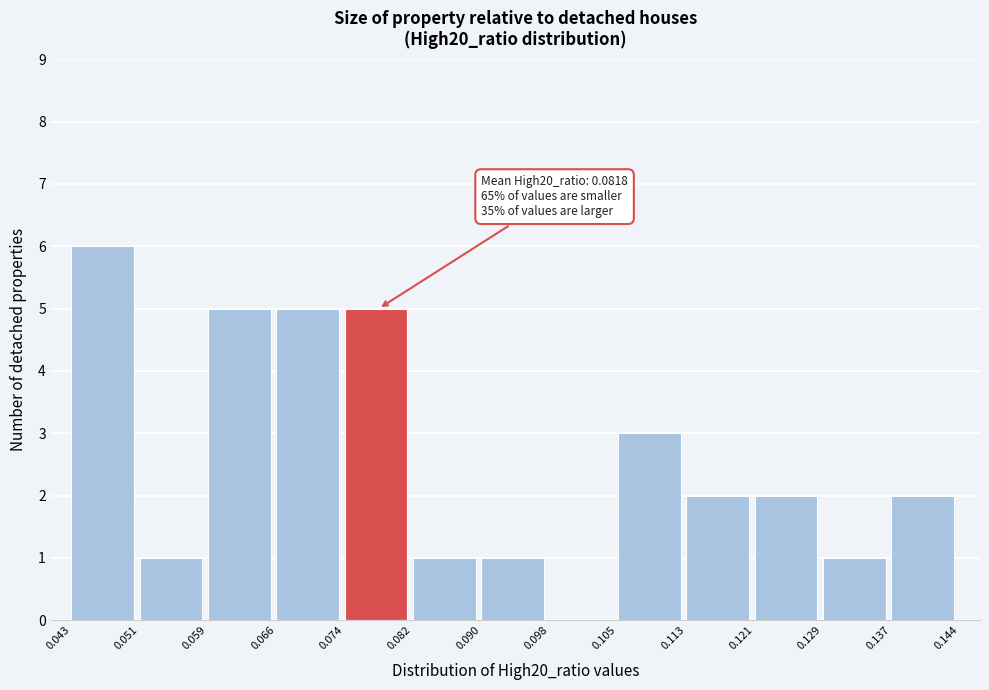

Over which range of the x-axis is the bar tallest?

0.043 to 0.051